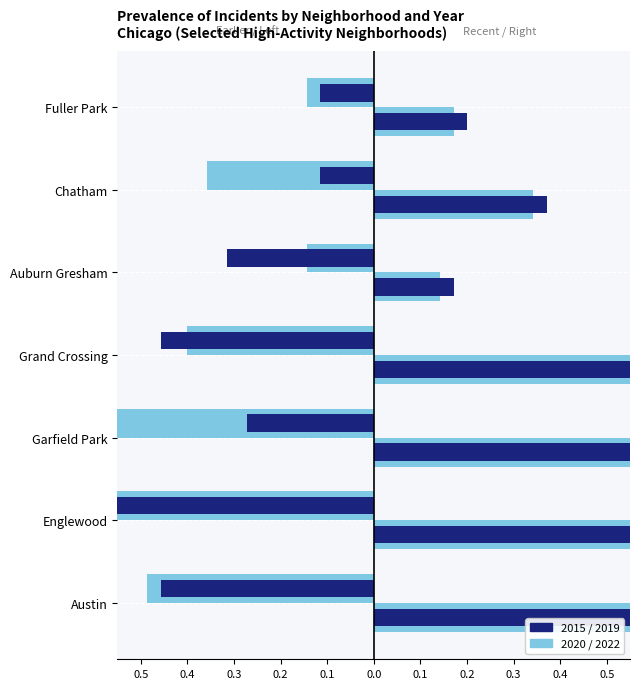

What is the difference between the highest and lowest values at Fuller Park?

0.3